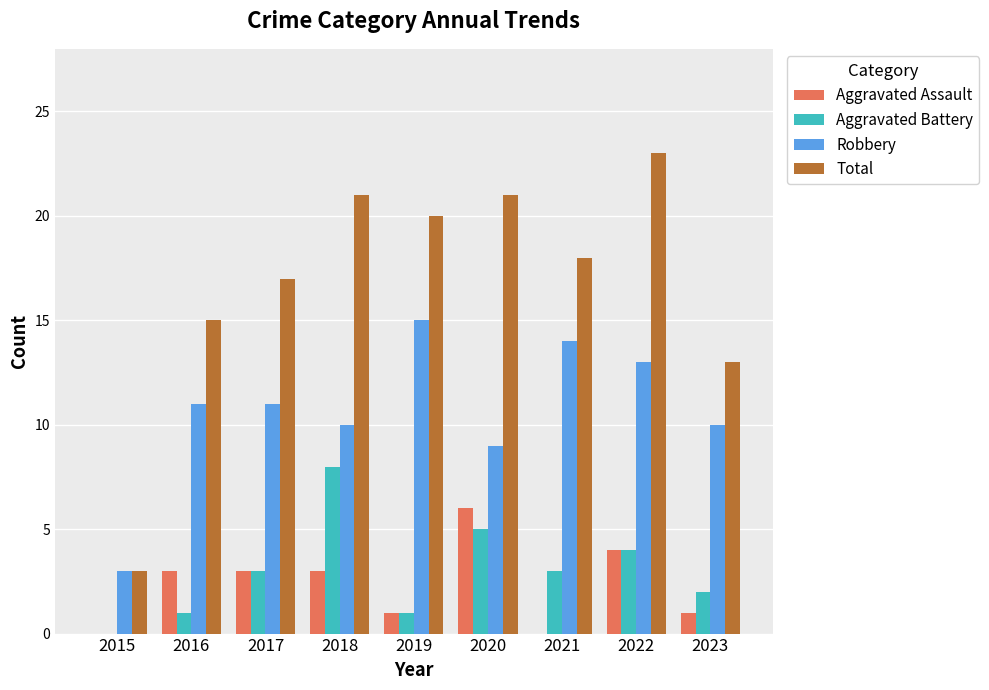

What are all the series names shown in the legend?

Aggravated Assault, Aggravated Battery, Robbery, Total